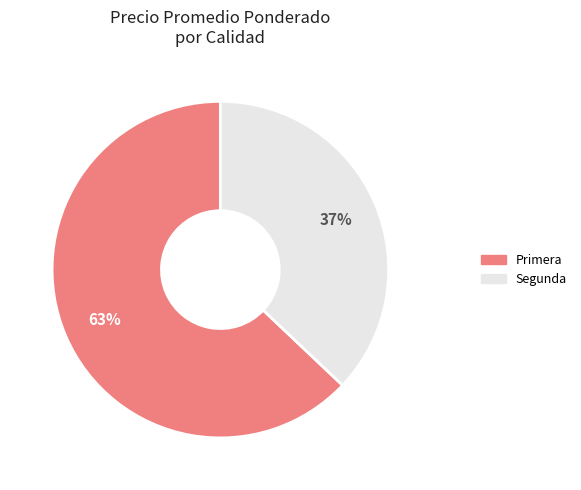

Approximately how many times larger is the value at Primera compared to Segunda?

1.7